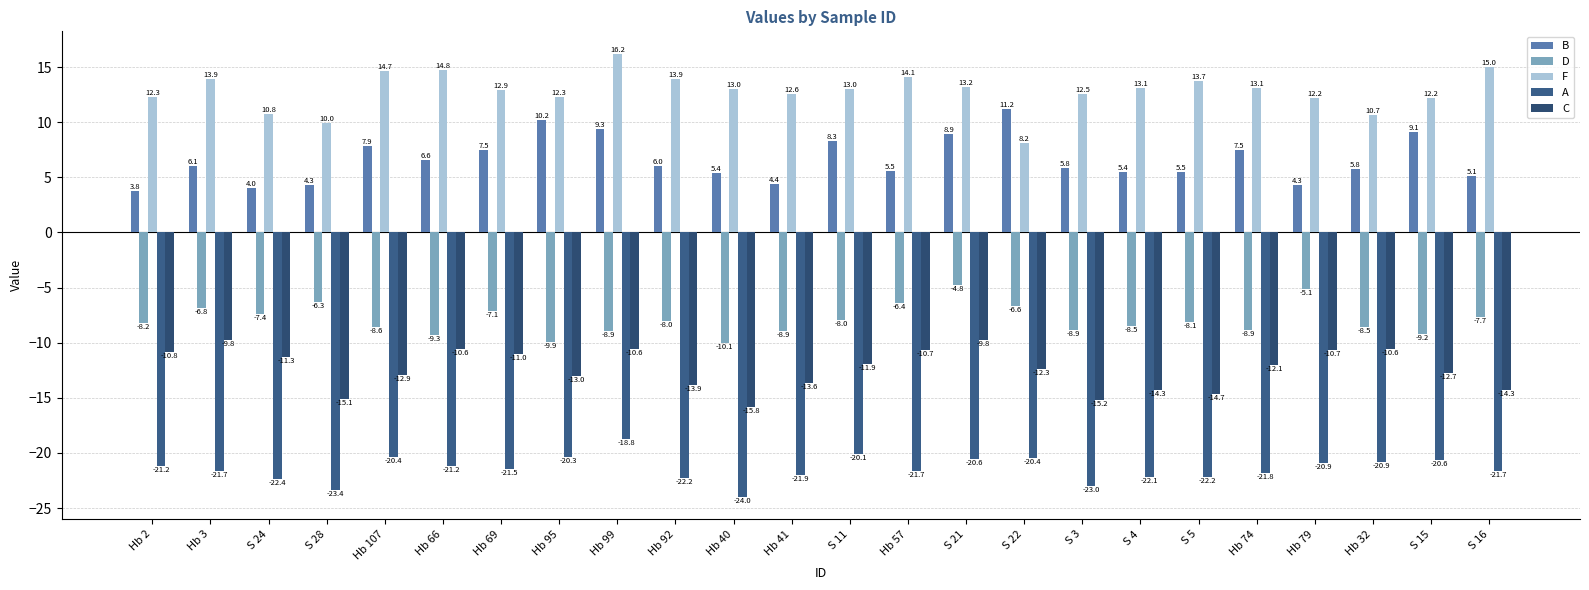

What is the difference between the B values at S 16 and Hb 57?

0.4